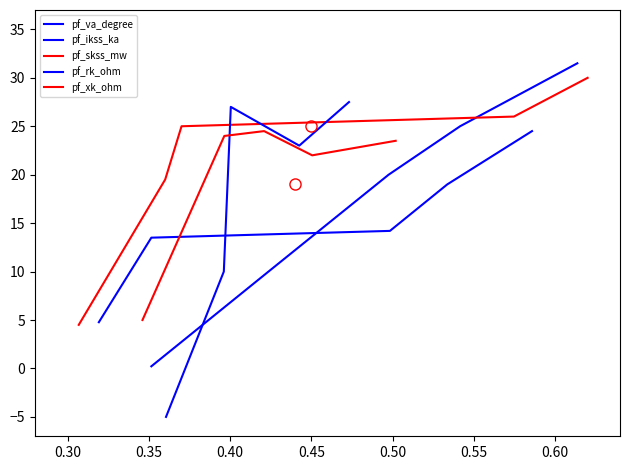

What is the spread (max minus min) of values at 0.35?

12.8